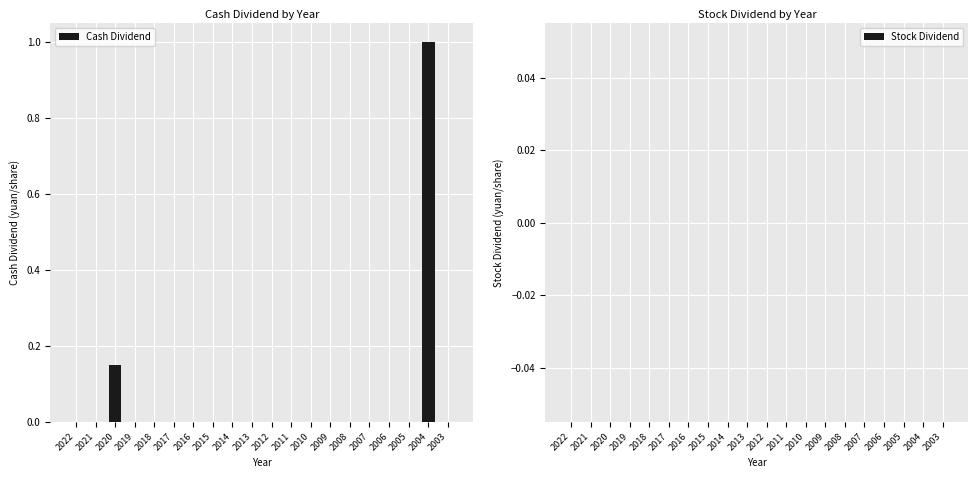

What is the sum of all values?

1.1